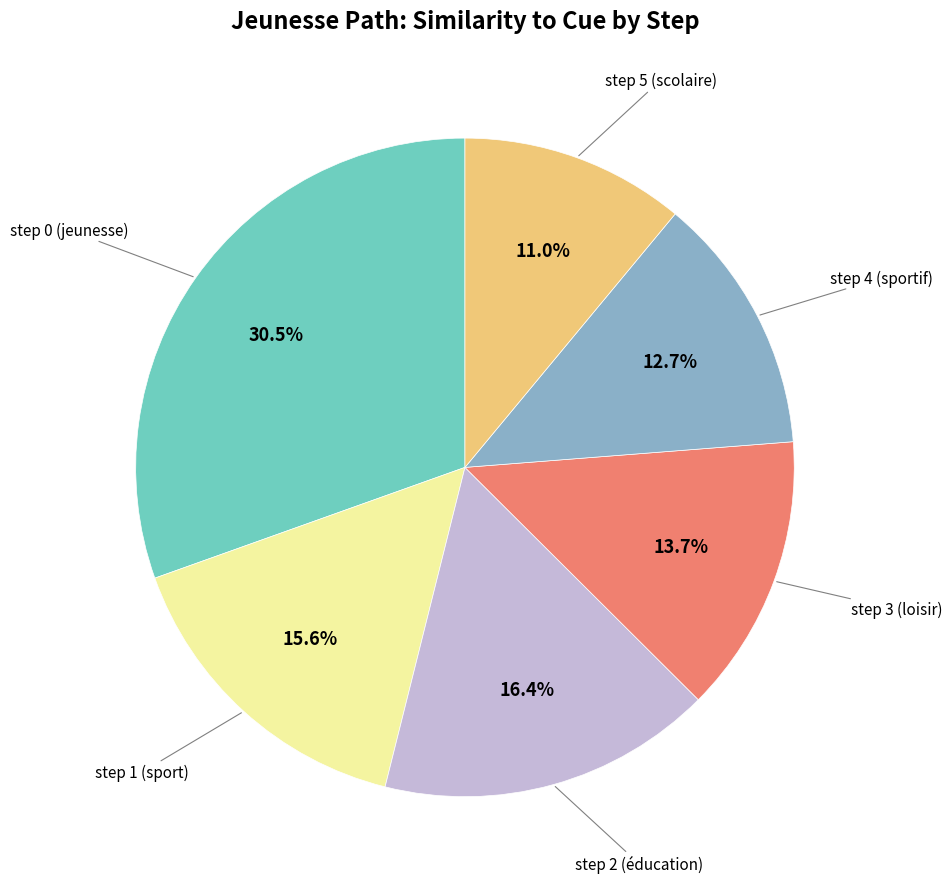

Is there any slice that represents more than half of the pie?

No